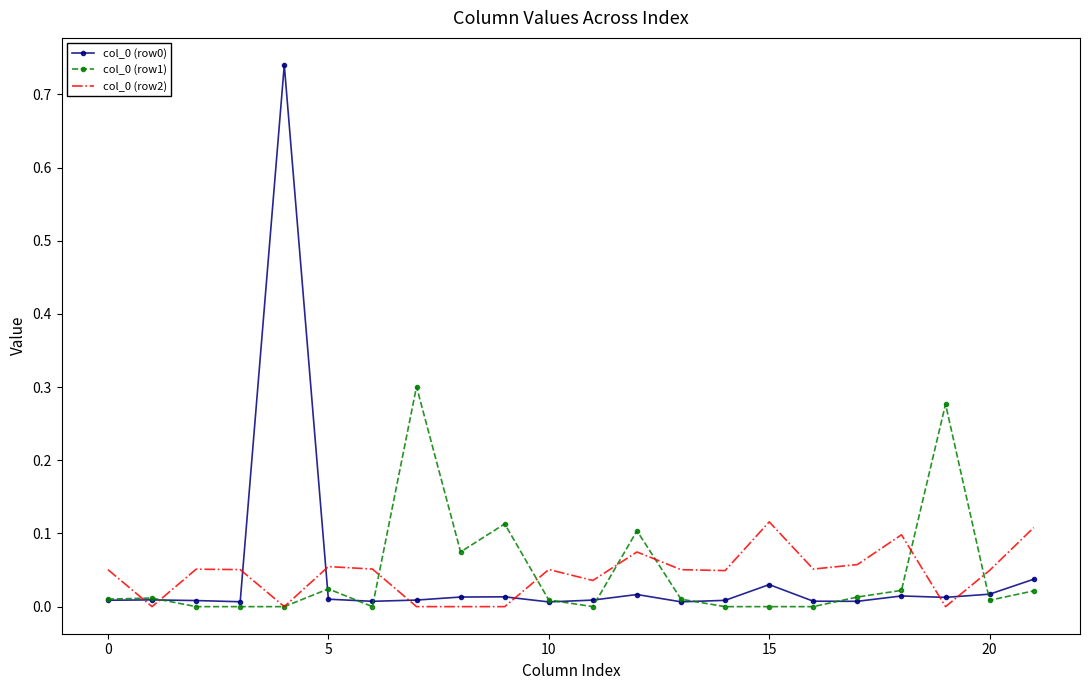

Reading left to right, list all the values displayed in this chart.

col_0 (row0): 0.0	0.0	0.0	0.0	0.7	0.0	0.0	0.0	0.0	0.0	0.0	0.0	0.0	0.0	0.0	0.0	0.0	0.0	0.0	0.0	0.0	0.0
col_0 (row1): 0.0	0.0	-0.0	-0.0	-0.0	0.0	-0.0	0.3	0.1	0.1	0.0	-0.0	0.1	0.0	-0.0	-0.0	-0.0	0.0	0.0	0.3	0.0	0.0
col_0 (row2): 0.1	-0.0	0.1	0.1	-0.0	0.1	0.1	-0.0	-0.0	-0.0	0.1	0.0	0.1	0.1	0.0	0.1	0.1	0.1	0.1	-0.0	0.0	0.1